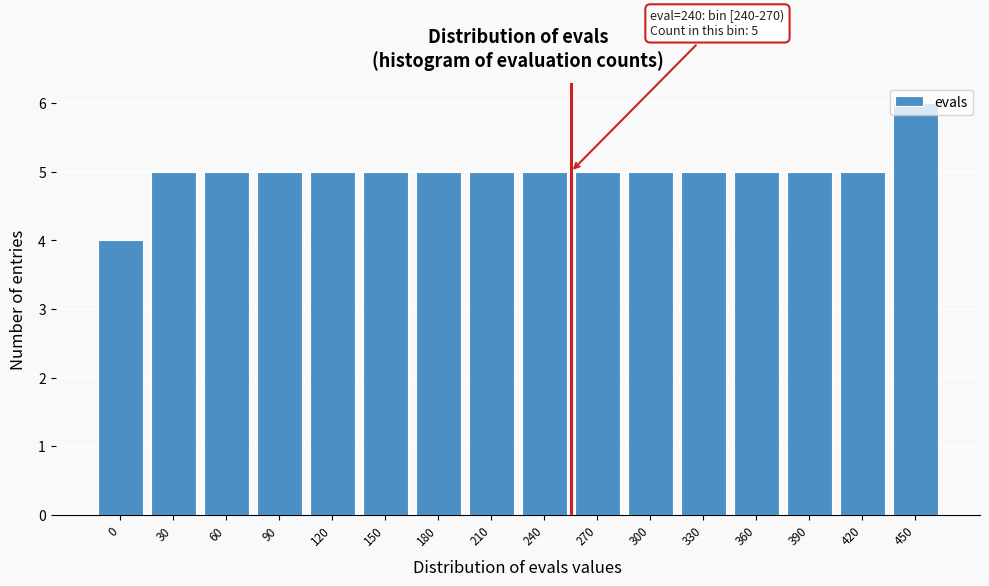

The chart shows a value of 5 at 360. True or false?

True